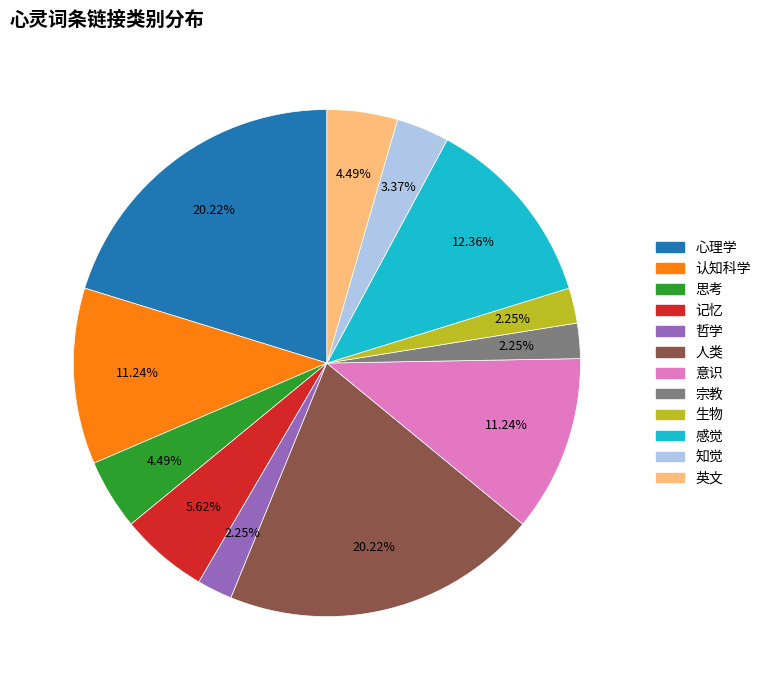

To the nearest percent, what is the combined percentage of 感觉 and 哲学?

15%